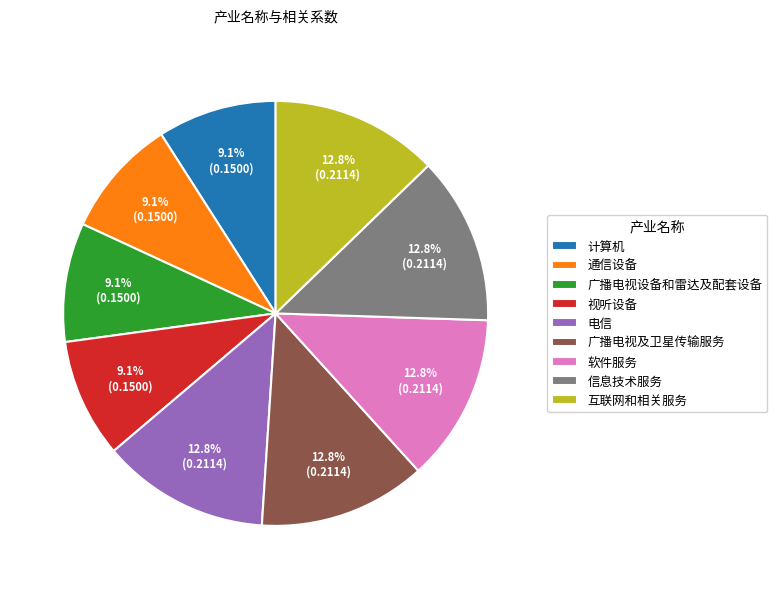

Combined, what portion of the pie is 电信 and 软件服务?

25.5%